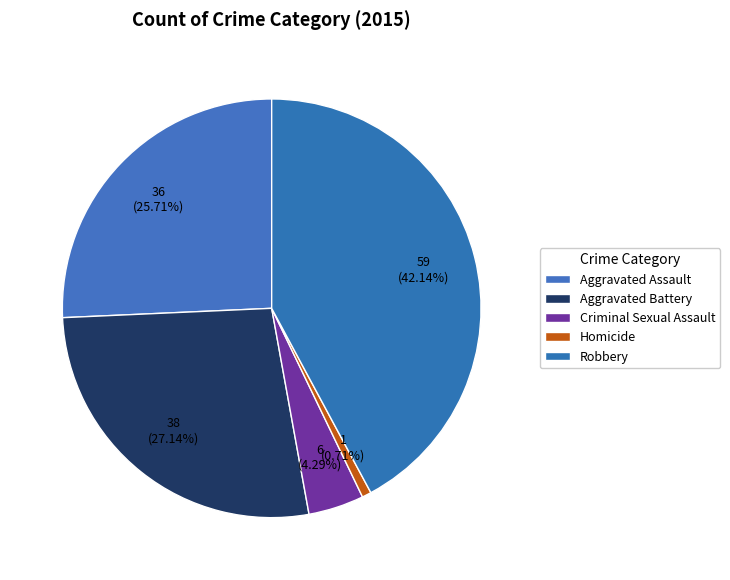

To the nearest percent, what is the average slice percentage?

20%